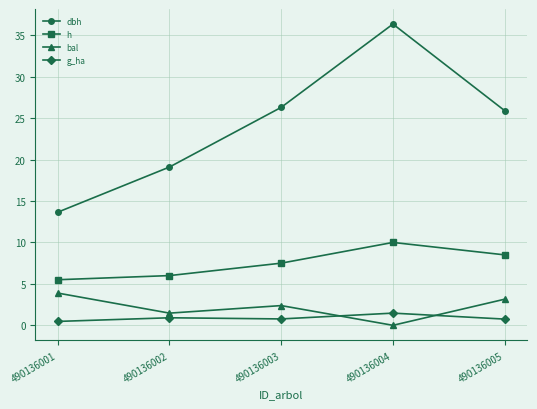

Where does the dbh series first go above 25?

490136003